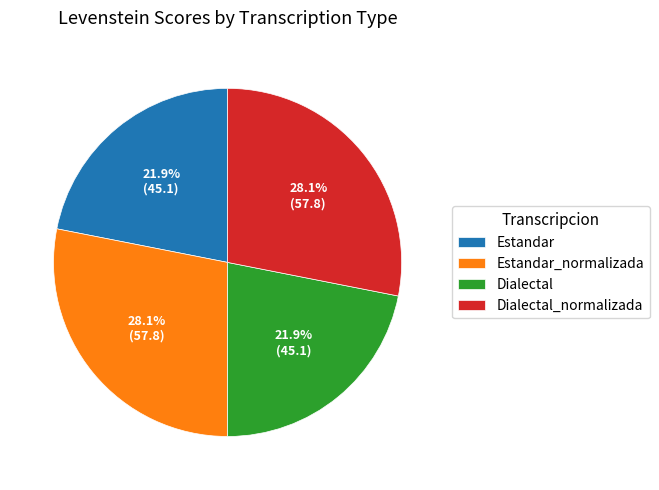

What percentage is NOT represented by Estandar?

78.1%